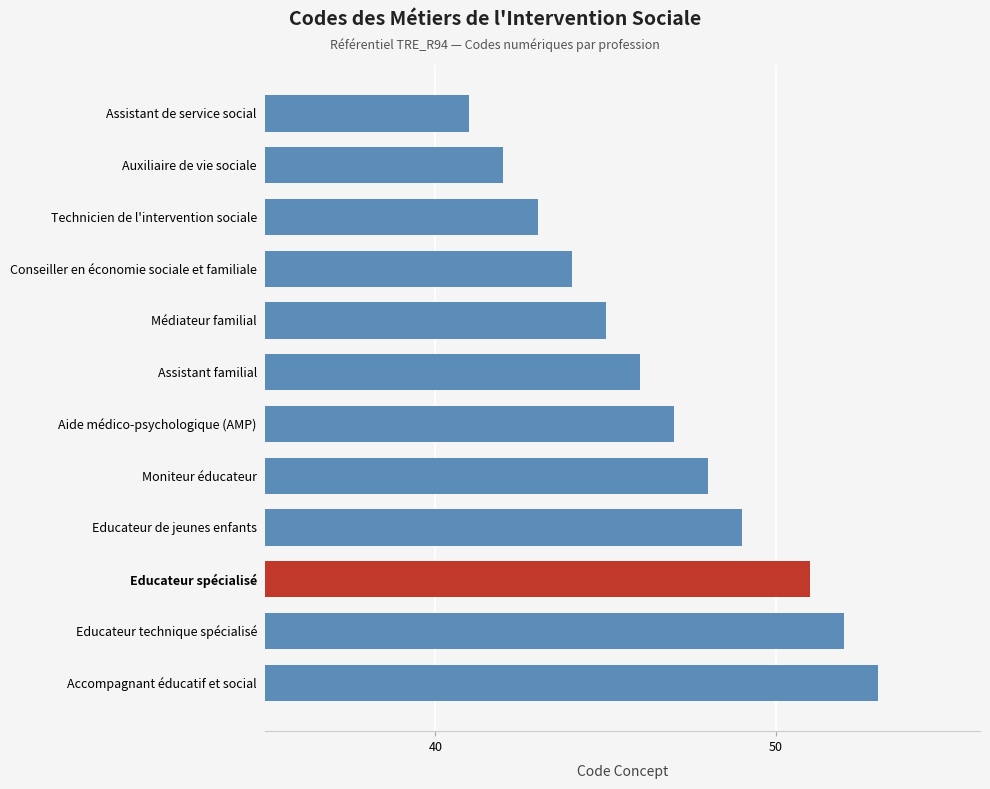

Between Educateur technique spécialisé and Auxiliaire de vie sociale, which is larger?

Educateur technique spécialisé